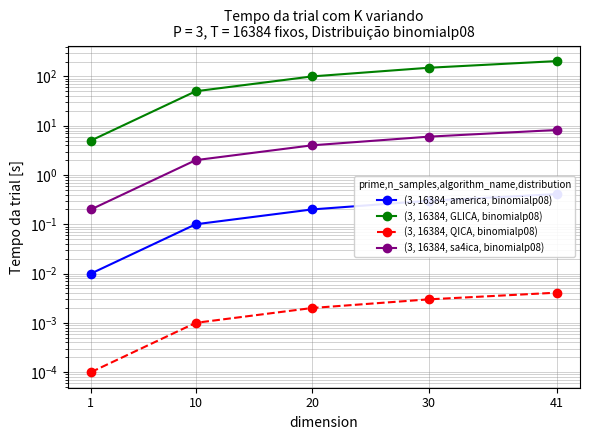

True or false: (3, 16384, QICA, binomialp08) and (3, 16384, GLICA, binomialp08) cross at least once.

False